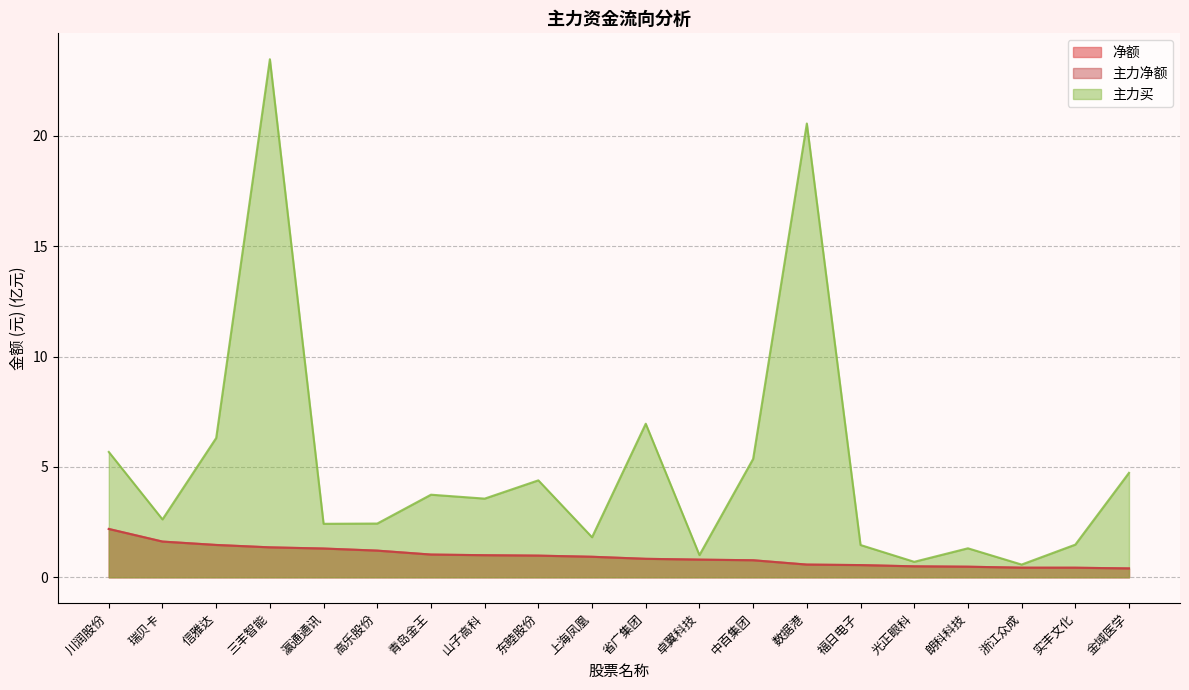

What is the value of the 主力净额 point at the 13th from the left?

0.8